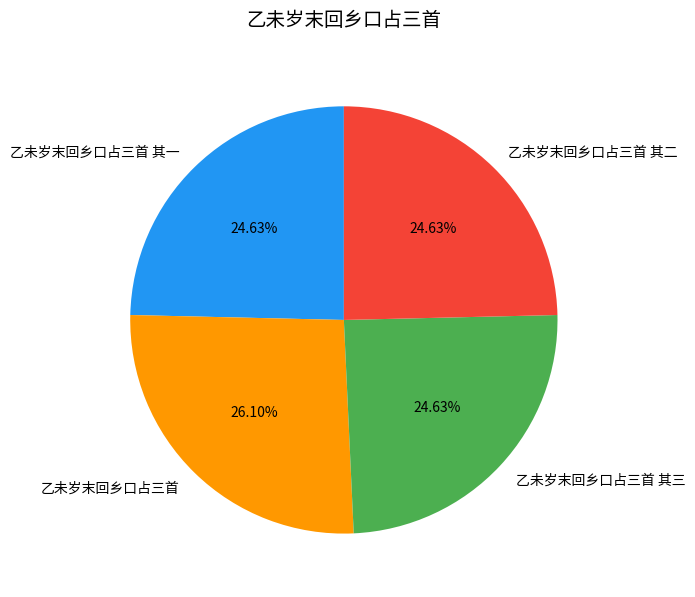

To the nearest percent, what is the combined percentage of 乙未岁末回乡口占三首 其三 and 乙未岁末回乡口占三首 其二?

49%